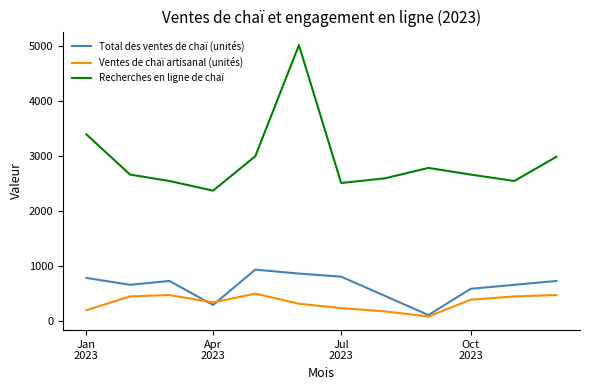

How many lines are shown in the chart?

3